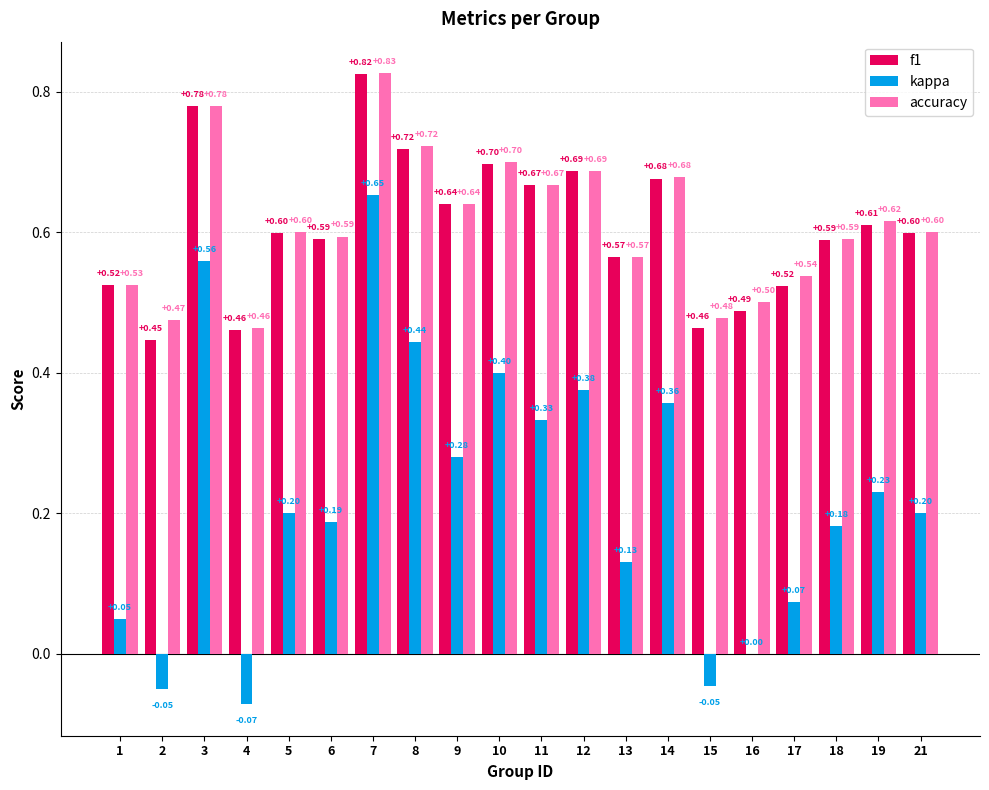

Between 9 and 12, which series saw the biggest shift?

kappa